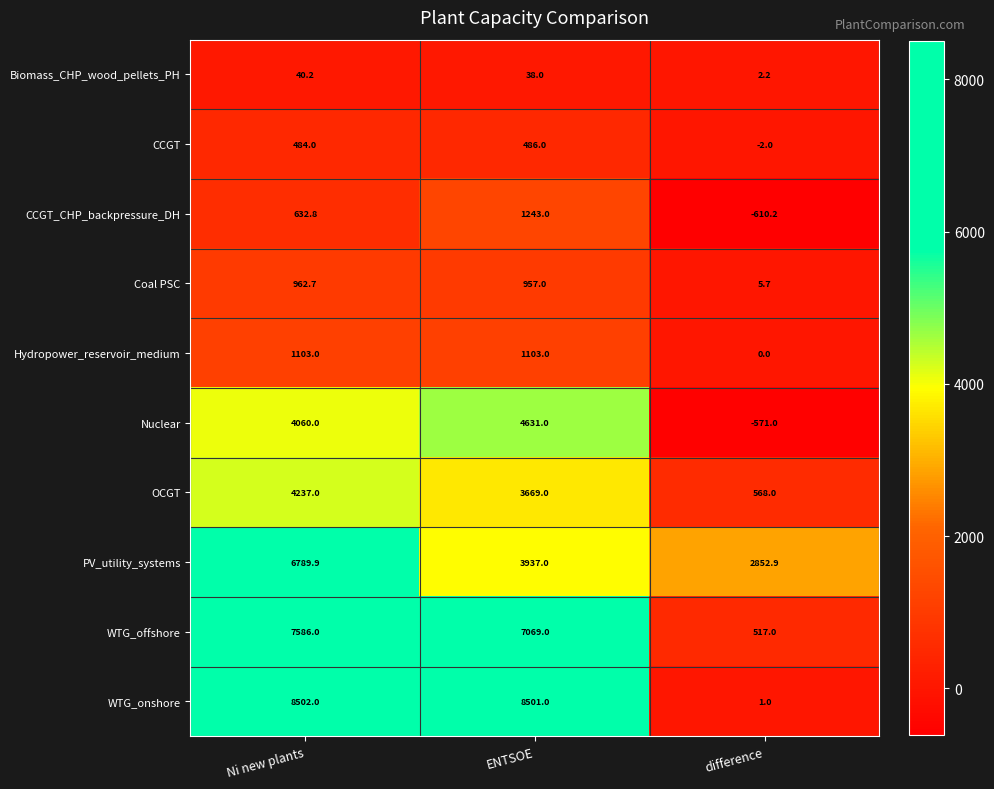

Which category has the lowest value across all series?

difference